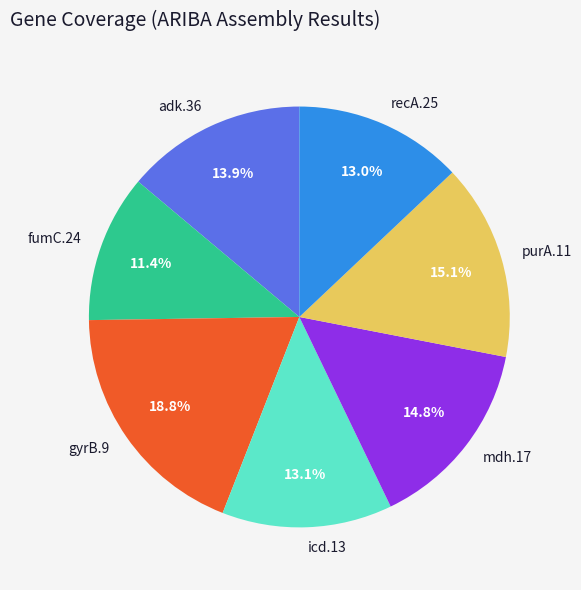

True or false: mdh.17 accounts for 15% of the total.

True